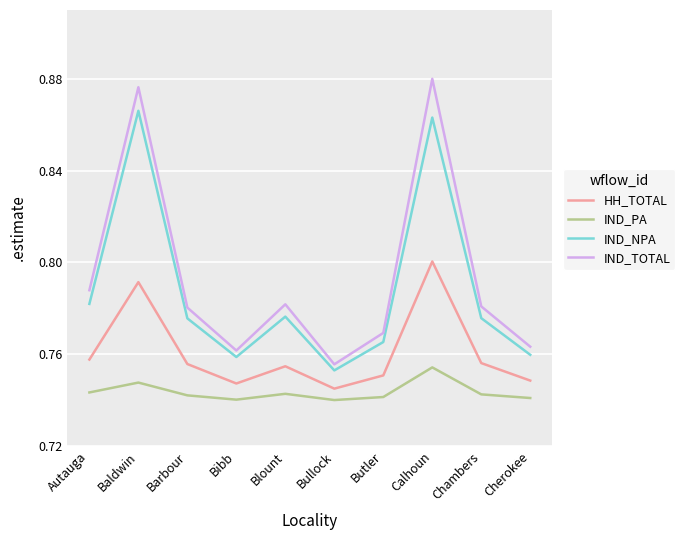

True or false: IND_TOTAL and HH_TOTAL intersect in this chart.

False